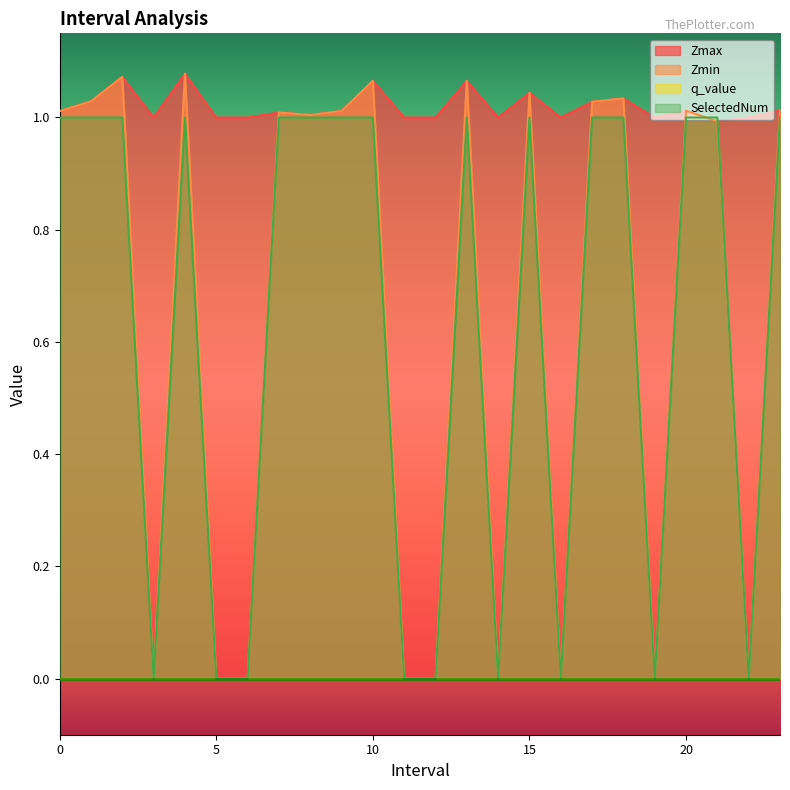

The Zmax series shows 0.7 at 10. True or false?

False